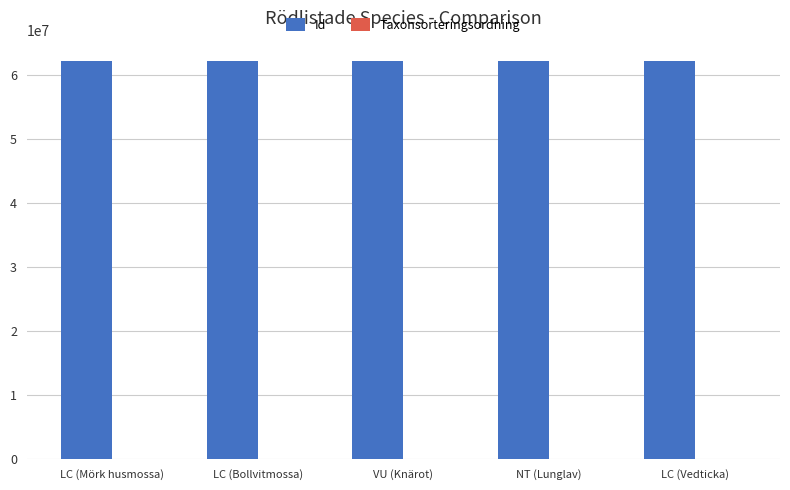

The value of Id at LC (Bollvitmossa) is 25791940. True or false?

False